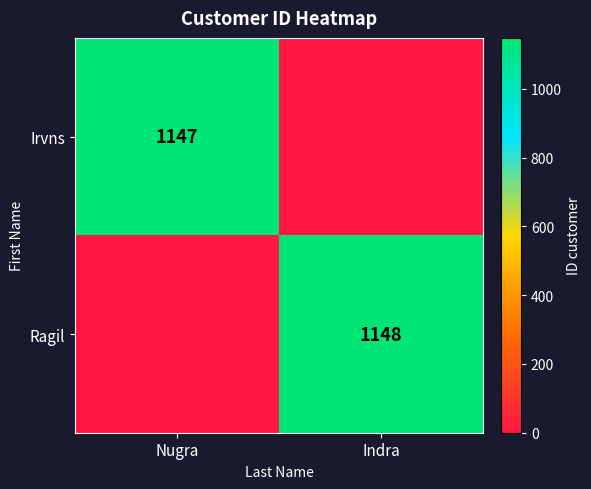

Is it true that Ragil equals 1925 at Indra?

False